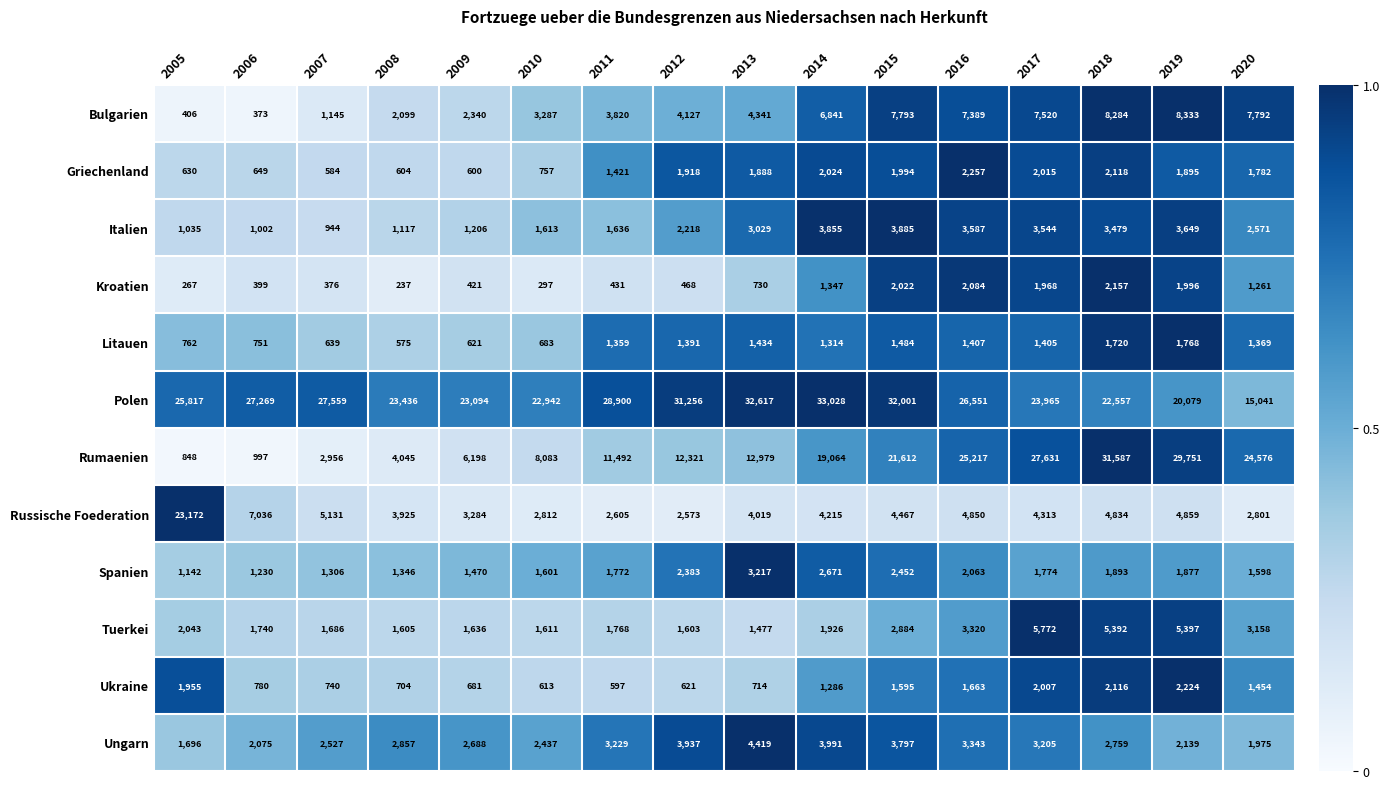

Read the Russische Foederation value at 2014.

4215